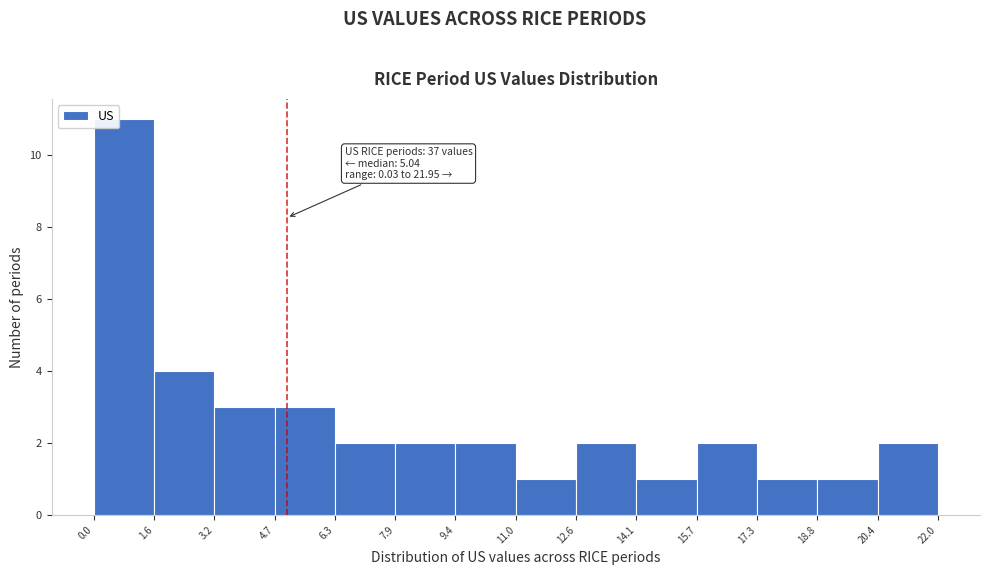

Over which range of the x-axis is the bar tallest?

0.0 to 1.6